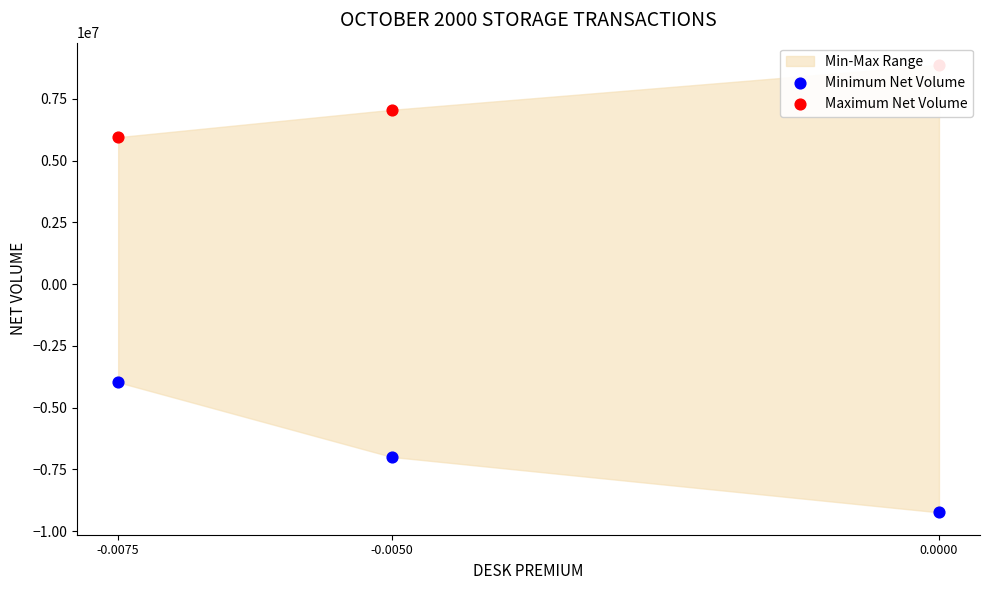

What is the total value across all series at -0.0050?

56064